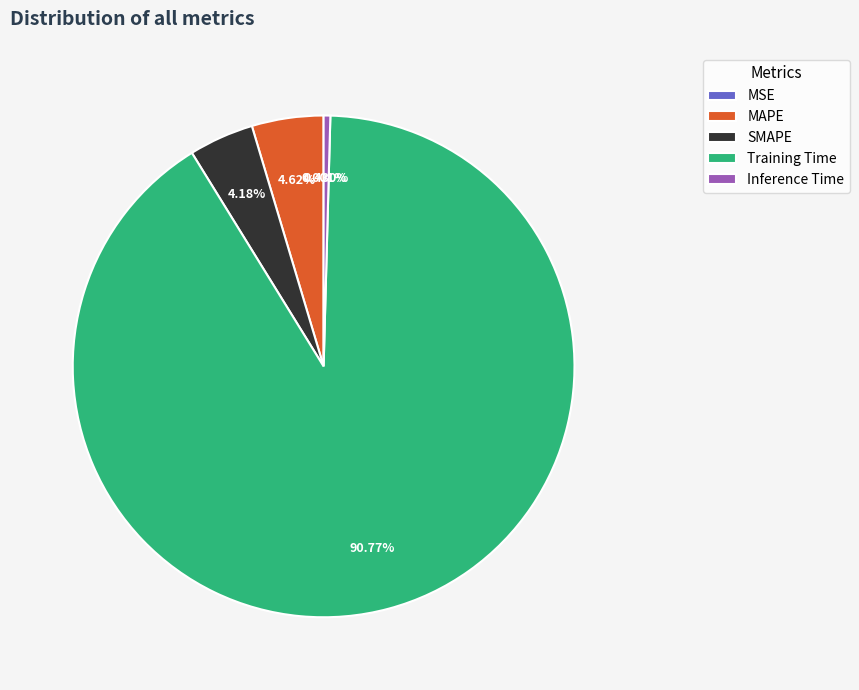

Is it true that MAPE is 16% of the pie?

False